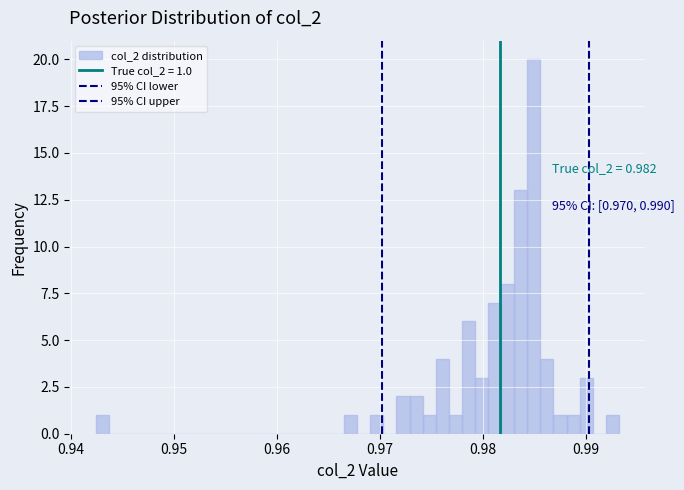

Around what value on the x-axis is the tallest bar? Give the approximate position of its centre, as read against the axis.

0.985